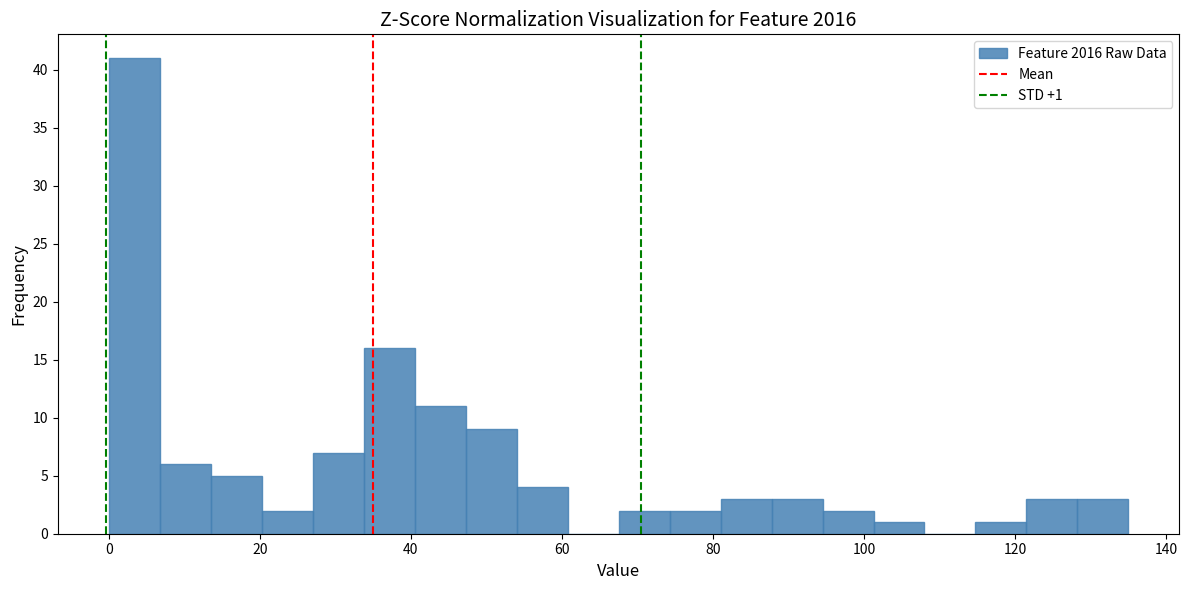

Read against the x-axis, roughly where is the centre of the tallest bar?

4